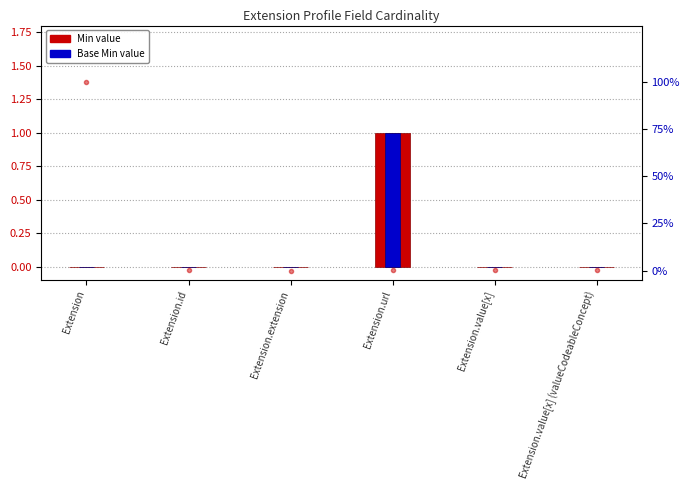

Is the value of Min at Extension.value[x] greater than the value of Base Min at Extension.id?

No